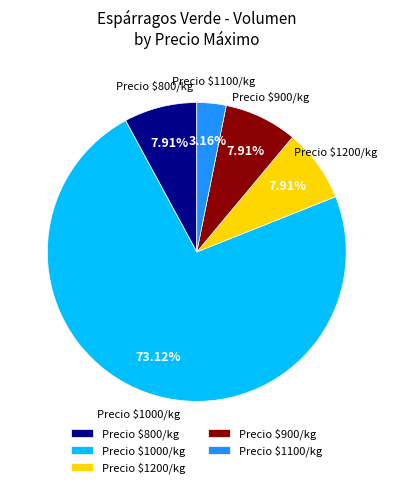

Count the number of slices in the pie.

5